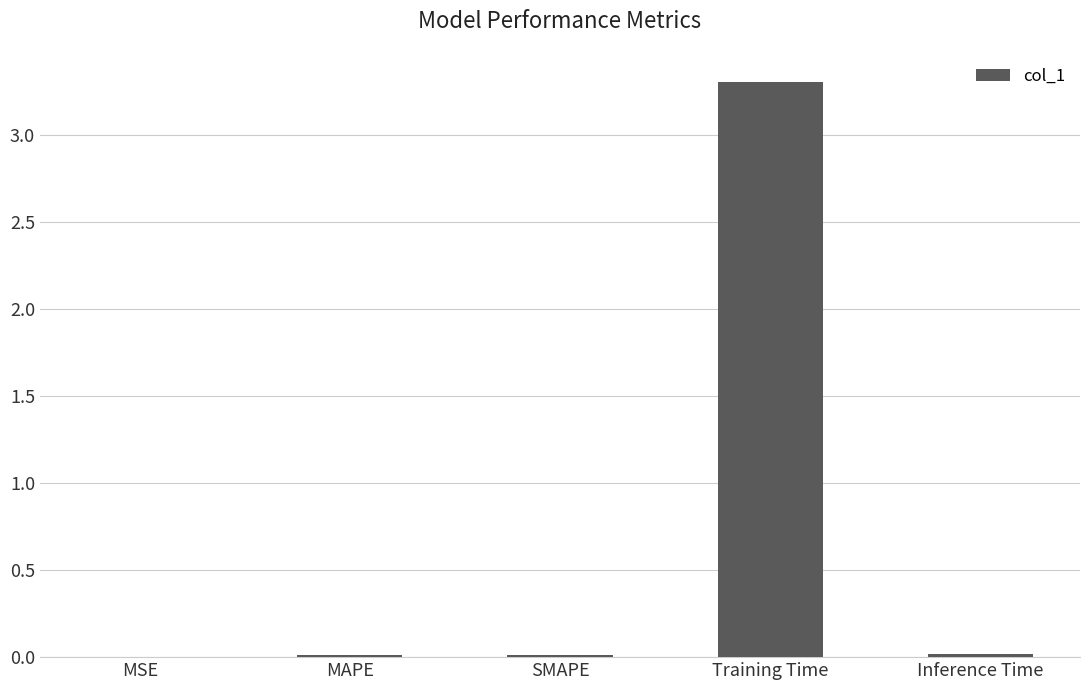

What is the greatest value displayed?

3.3